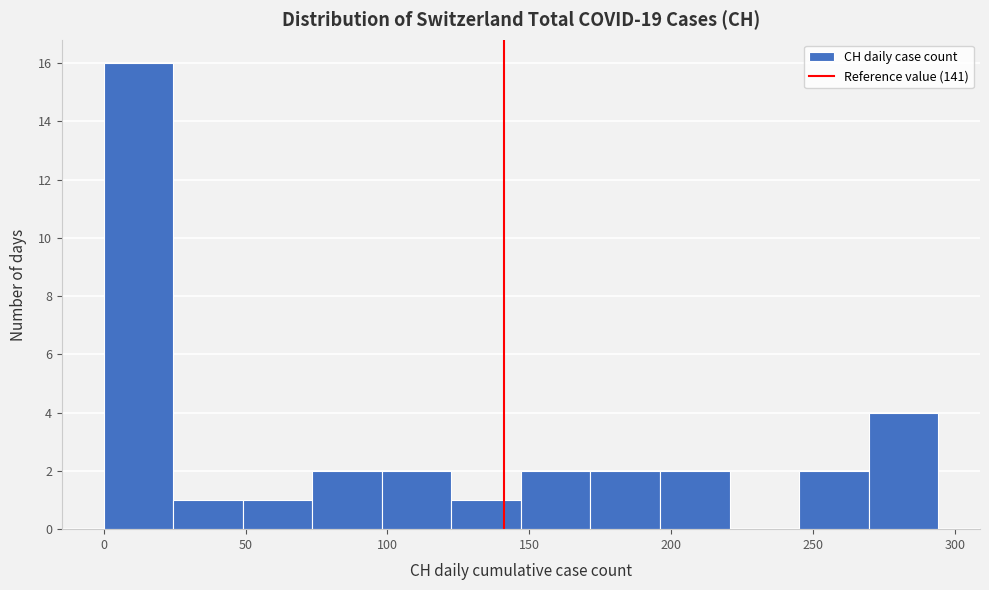

Reading left to right, transcribe this chart: for each bar, give the range it covers on the x-axis and its height. Neither the bar edges nor the heights are printed on the chart, so give them approximately, as read against the axes.

0.0 to 24.5: 16
24.5 to 49.0: 1
49.0 to 73.5: 1
73.5 to 98.0: 2
98.0 to 122.5: 2
122.5 to 147.0: 1
147.0 to 171.5: 2
171.5 to 196.0: 2
196.0 to 220.5: 2
220.5 to 245.0: 0
245.0 to 269.5: 2
269.5 to 294.0: 4